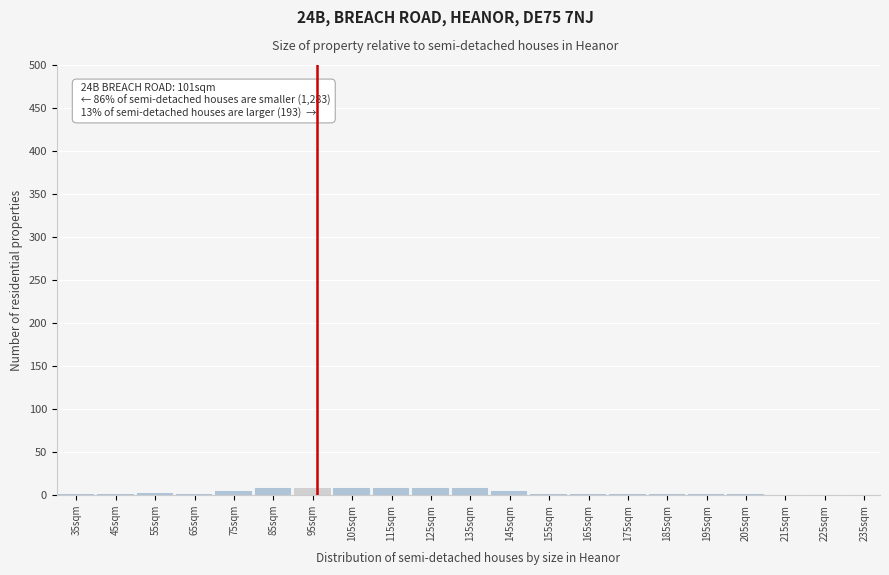

The chart shows a value of 10 at 125sqm. True or false?

True